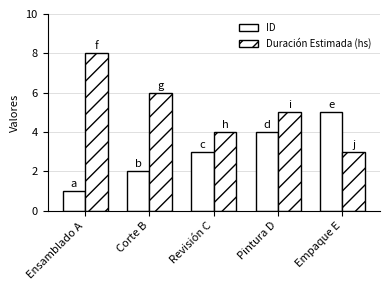

Which category has the lowest value in the ID series?

Ensamblado A